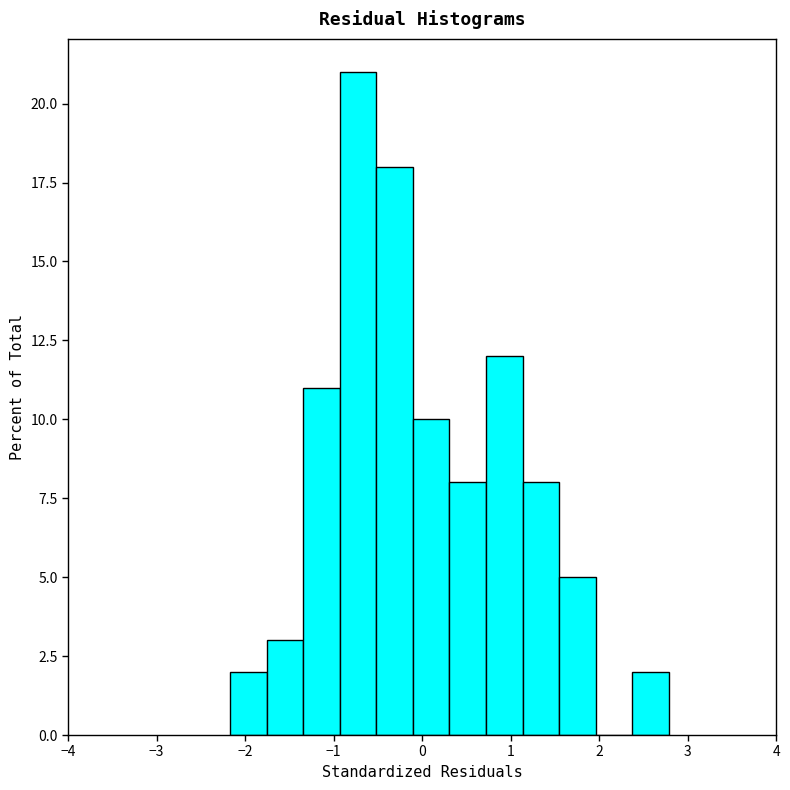

Over which range of the x-axis is the bar tallest?

-0.9 to -0.5